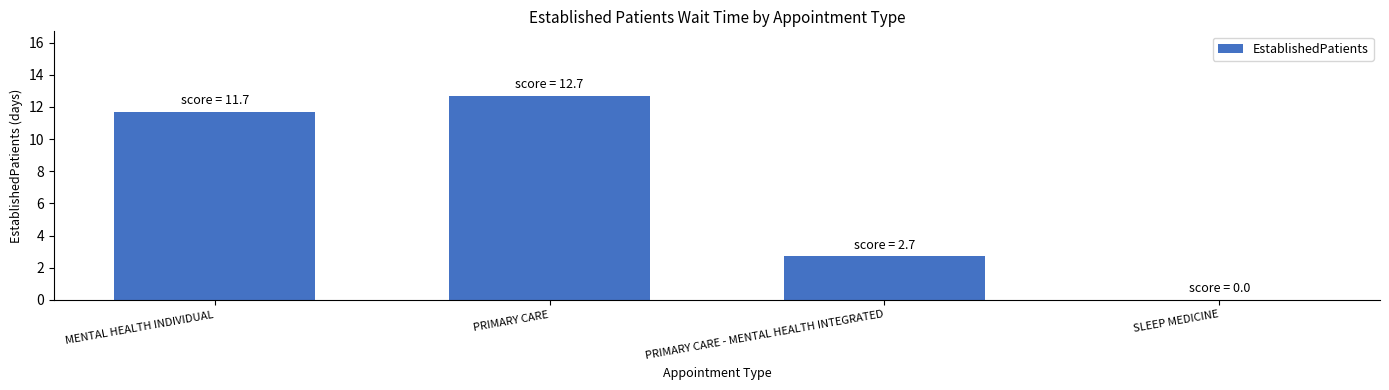

Which has a higher value, PRIMARY CARE - MENTAL HEALTH INTEGRATED or MENTAL HEALTH INDIVIDUAL?

MENTAL HEALTH INDIVIDUAL